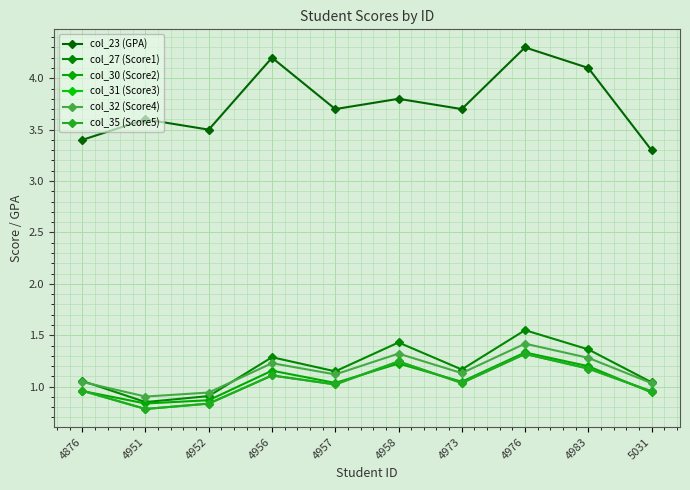

Read the col_27 (Score1) value at 4952.

0.9